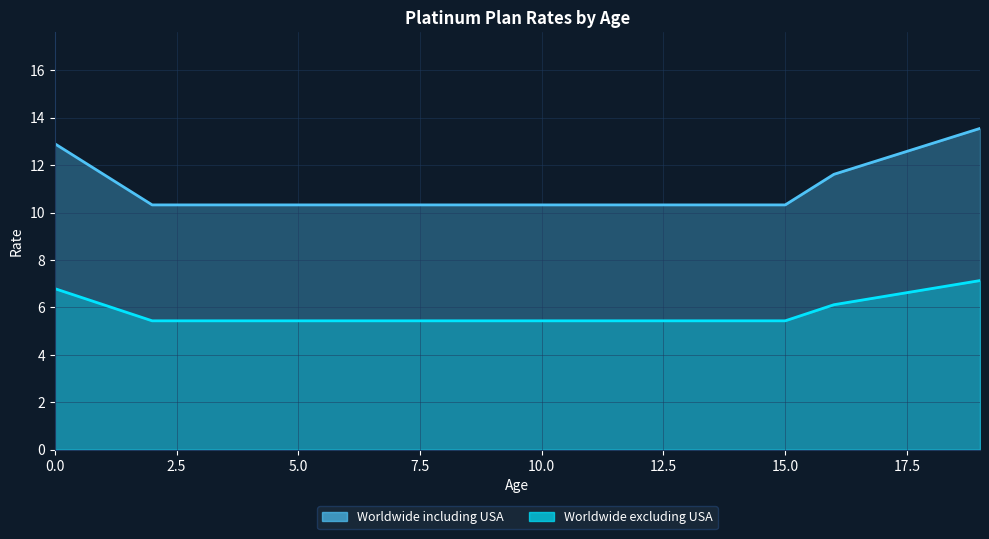

The Worldwide excluding USA series shows 5.4 at 13. True or false?

True